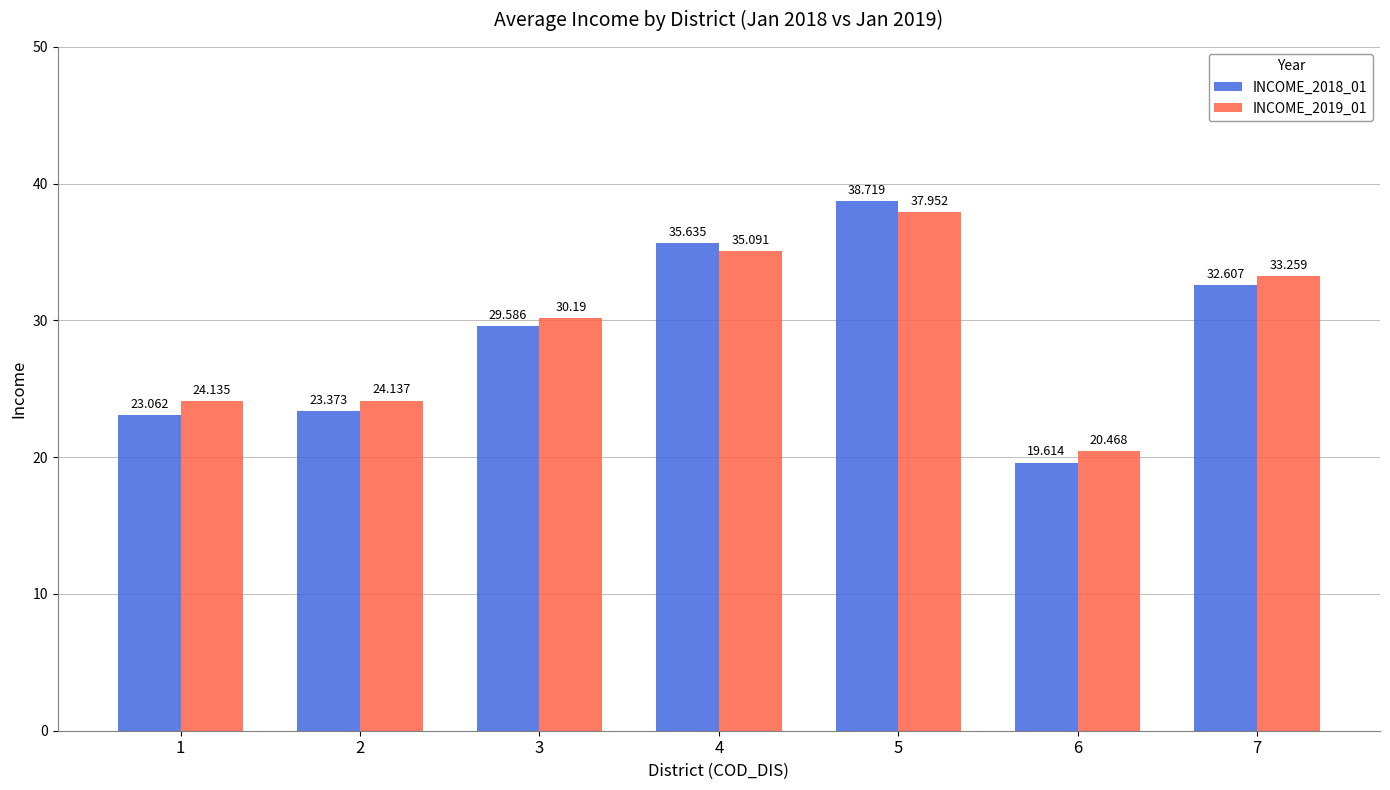

Is it true that INCOME_2019_01 equals 52.4 at 7?

False